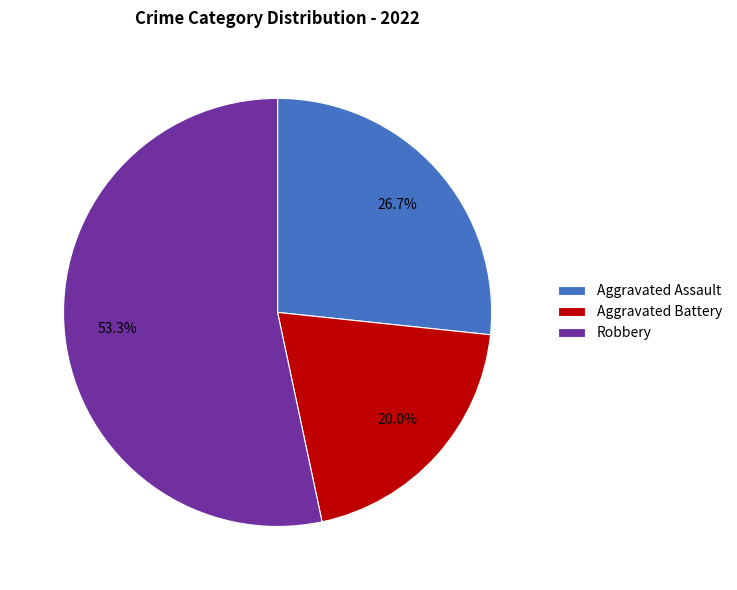

To the nearest percent, what percentage of the pie is Aggravated Battery?

20%